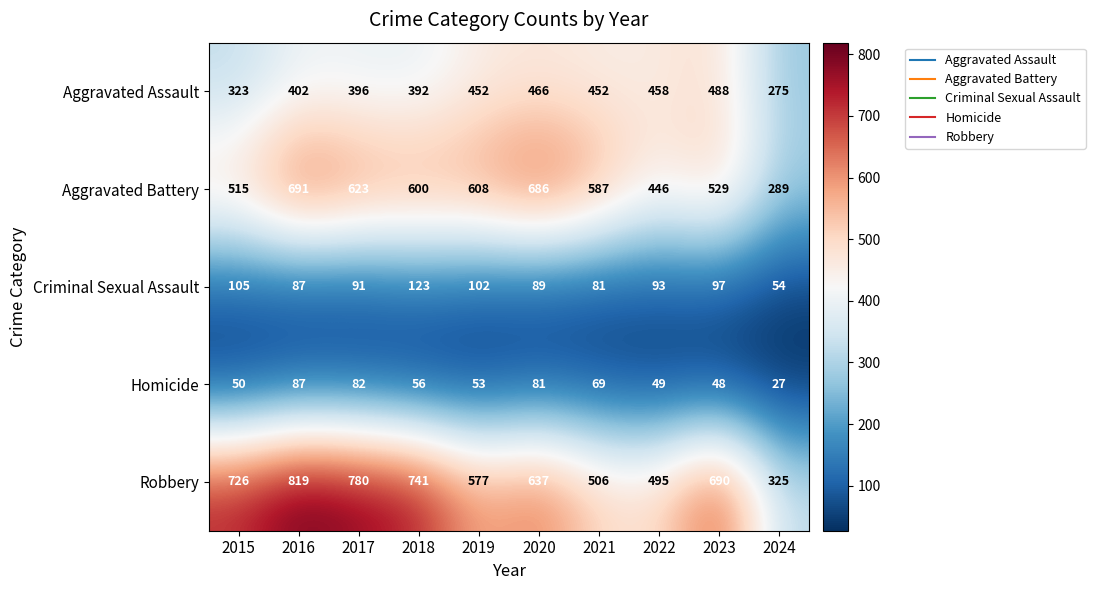

Is the value of Aggravated Battery at 2018 greater than the value of Criminal Sexual Assault at 2018?

Yes